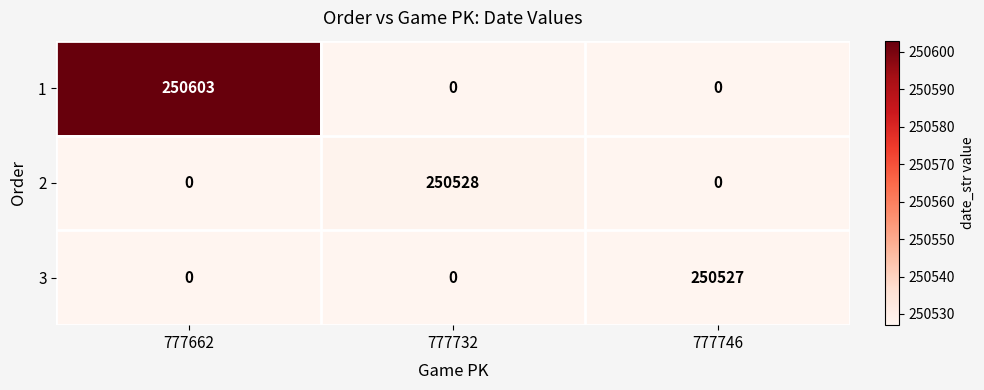

How many data points does each series have?

3